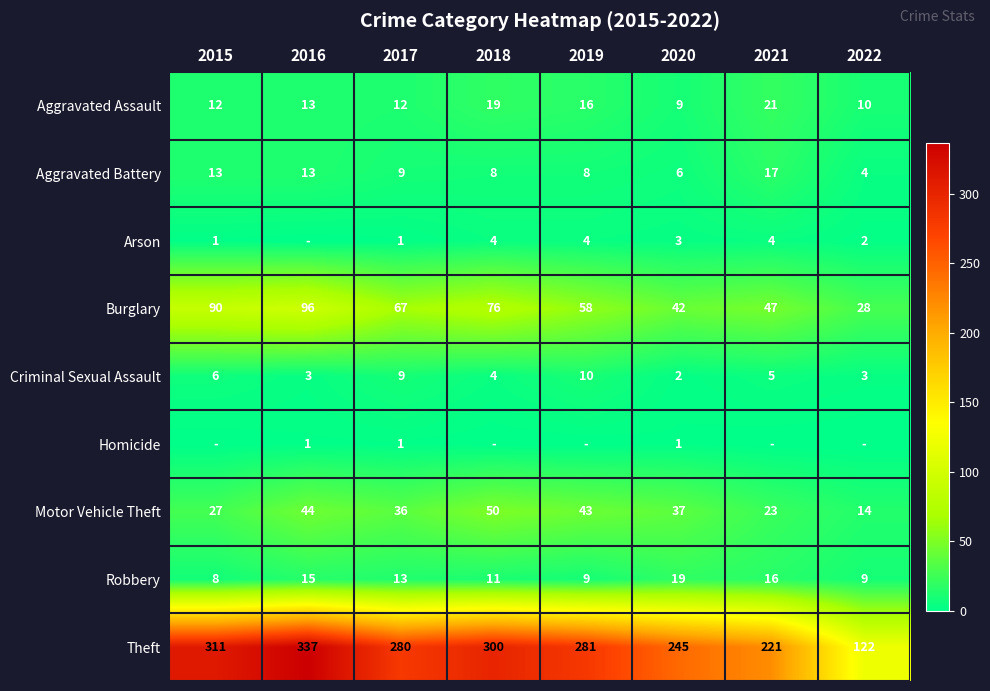

The value of Arson at 2019 is 1. True or false?

False